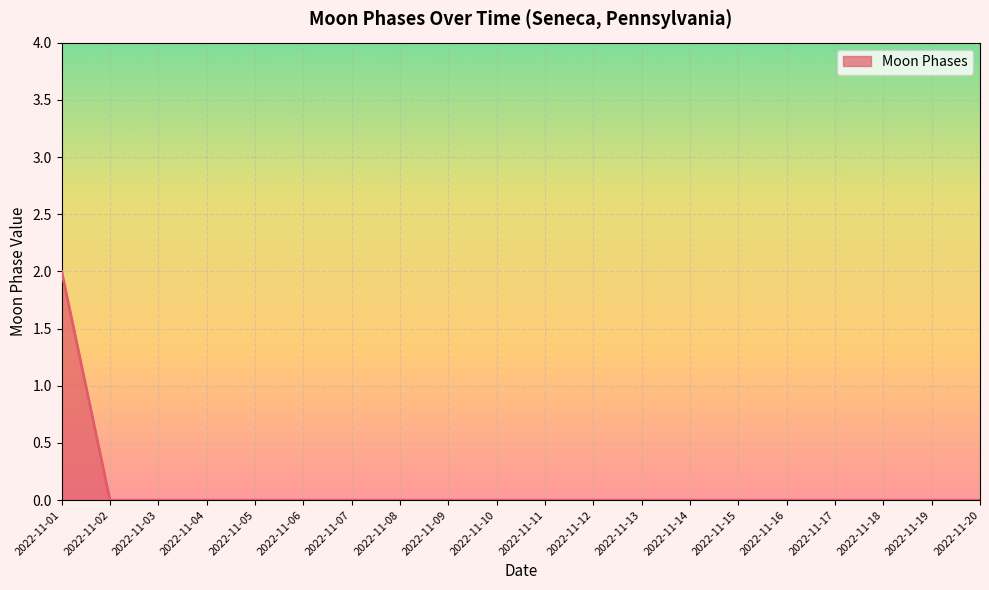

What is the sum of all values?

2